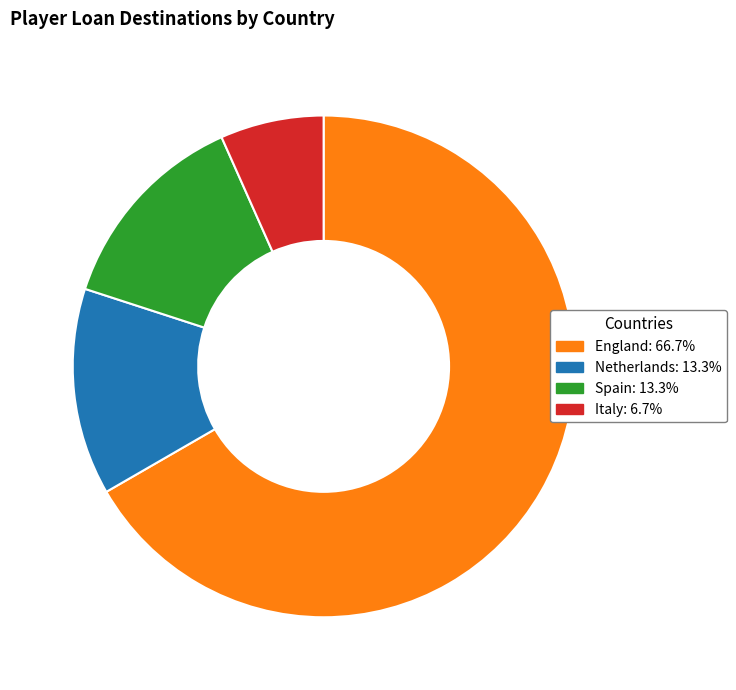

Approximately how many times larger is the value at Italy compared to England?

0.1